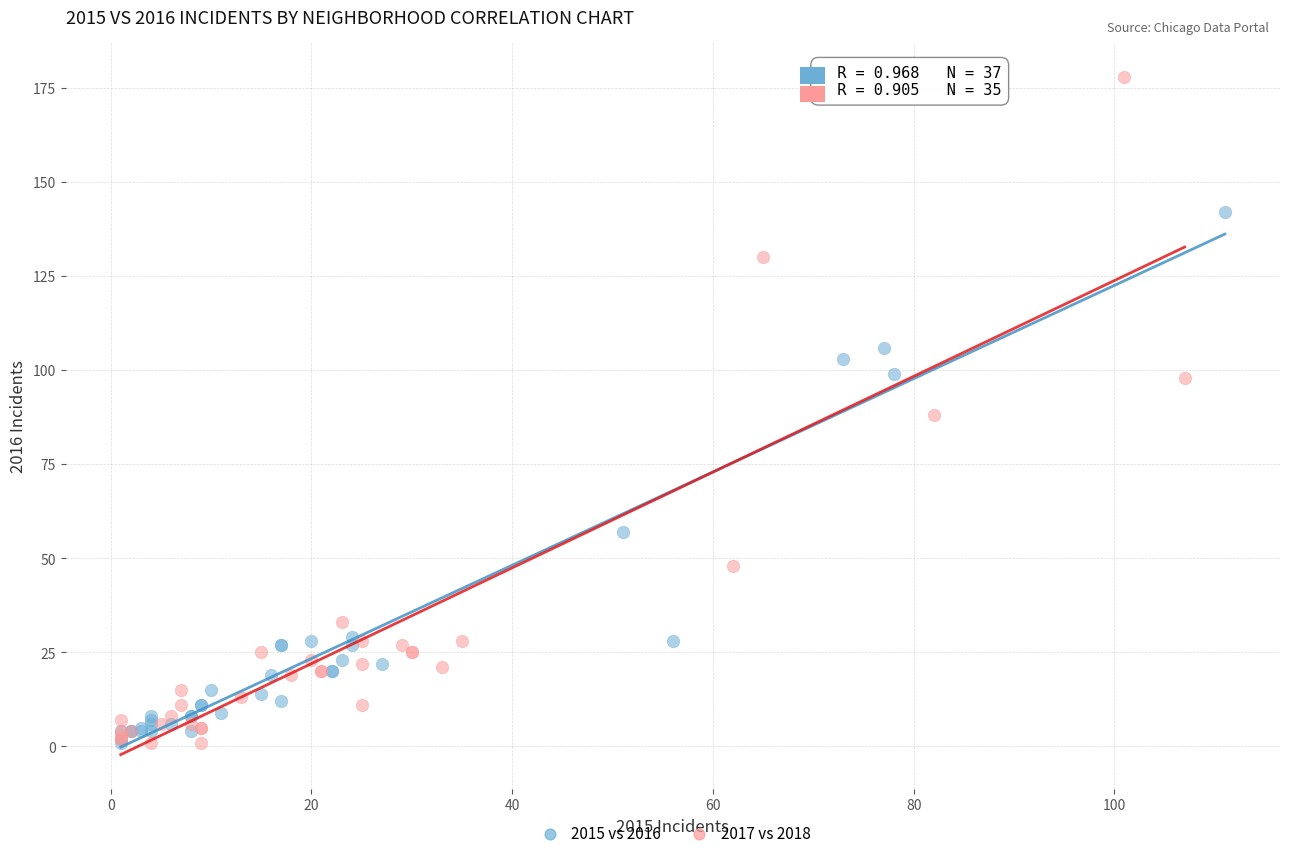

Which series has the widest spread of Y values?

2017 vs 2018